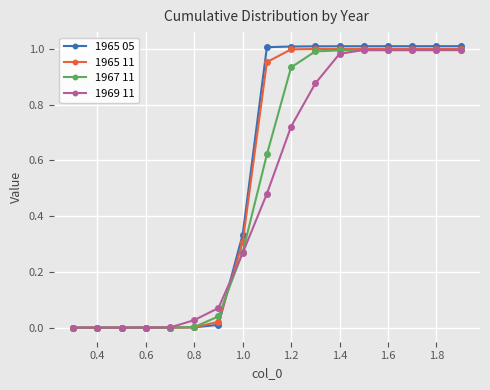

Which series has the largest range (max minus min)?

1965 05